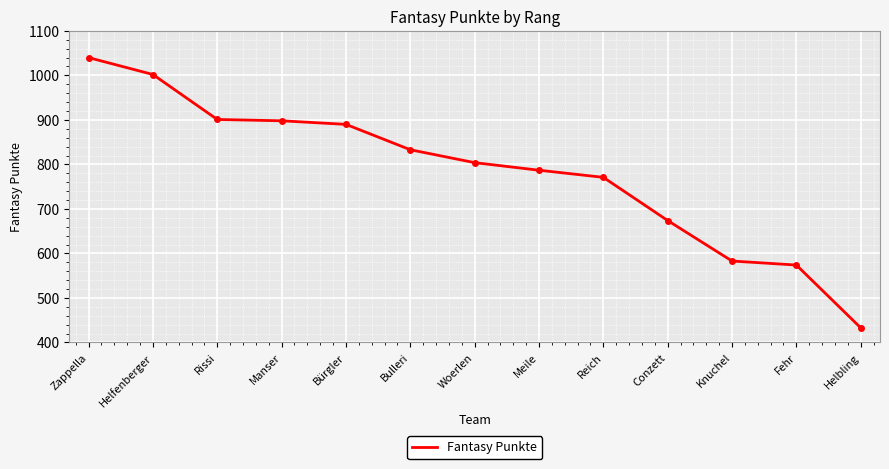

How many lines are shown in the chart?

1